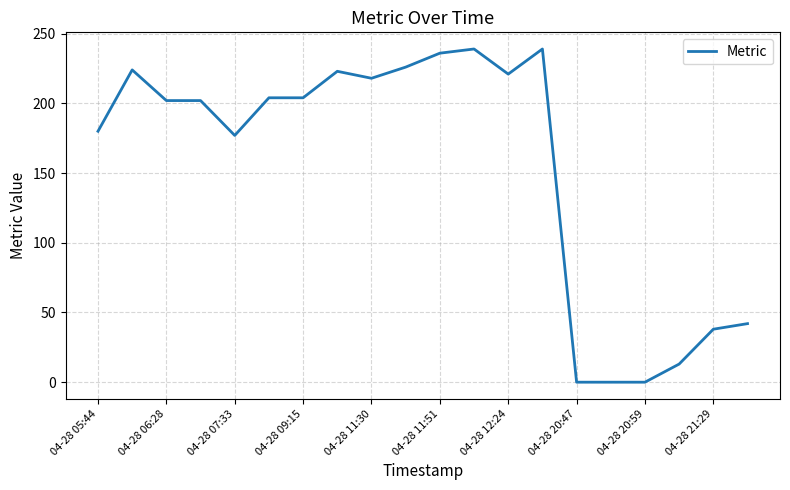

What is the greatest value displayed?

239